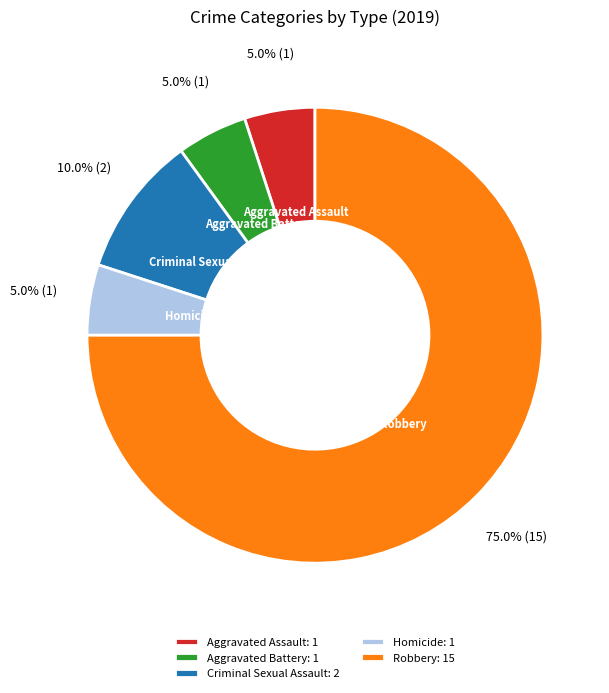

True or false: Robbery accounts for 70% of the total.

False